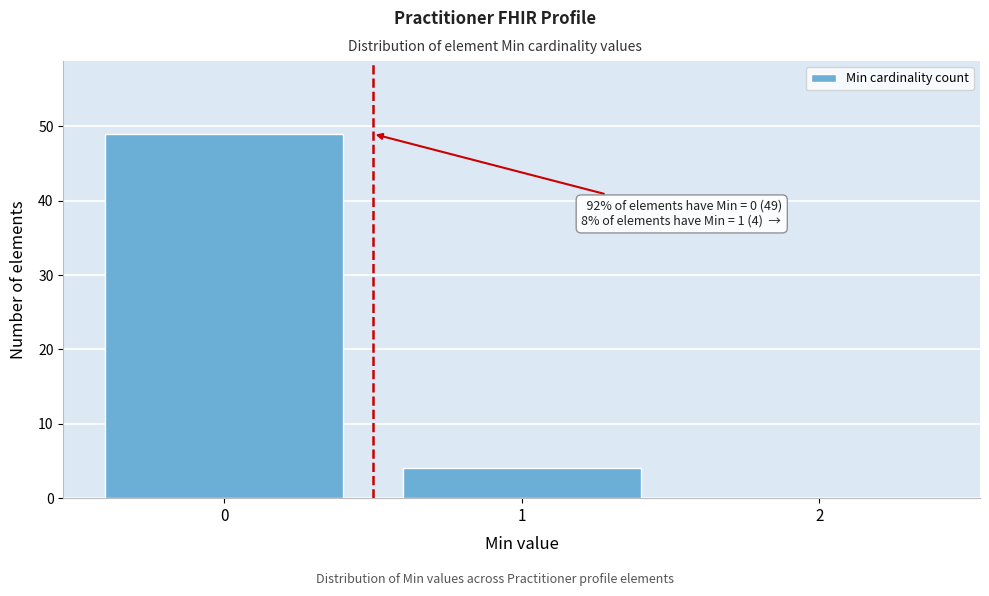

Which range on the x-axis has the tallest bar?

-0.5 to 0.5